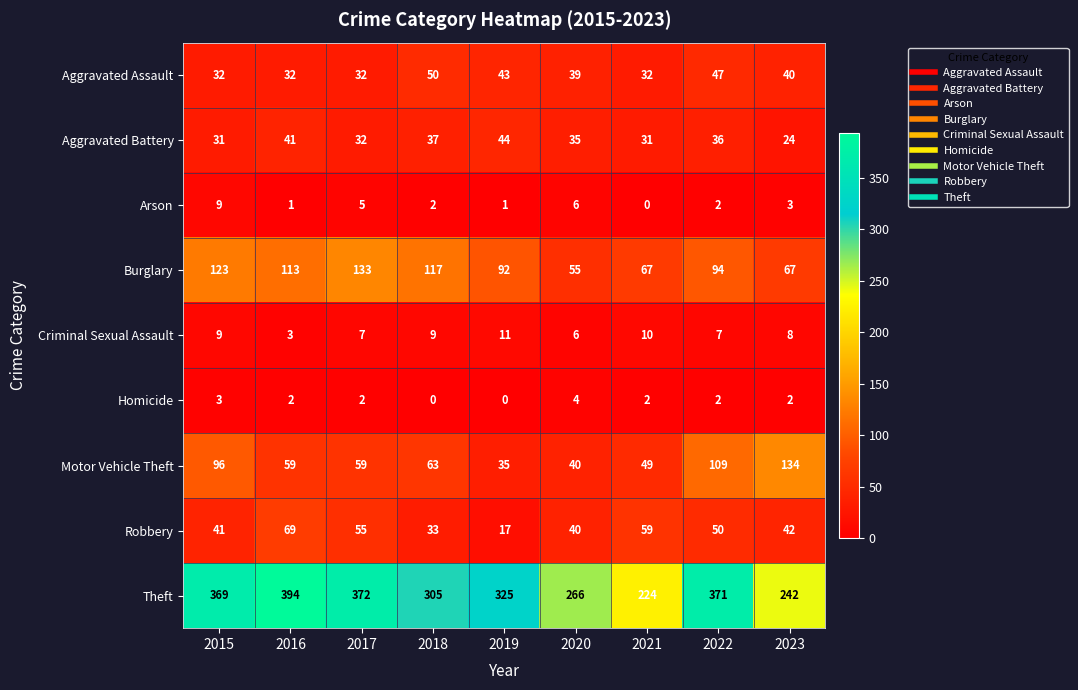

At which label is Aggravated Battery closest to 34?

2020